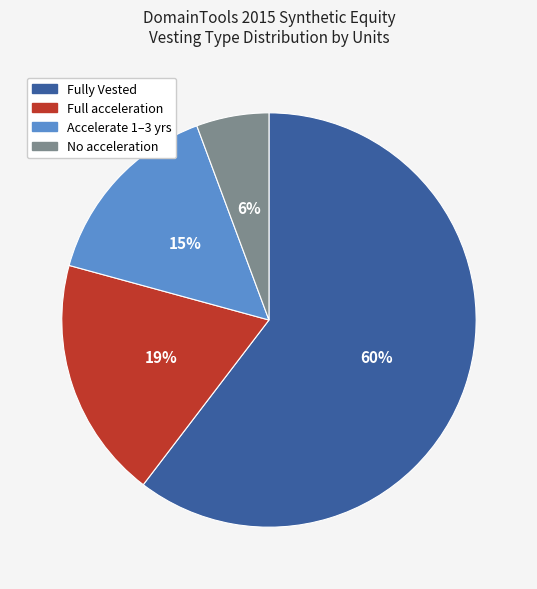

To the nearest percent, what is the average slice percentage?

25%